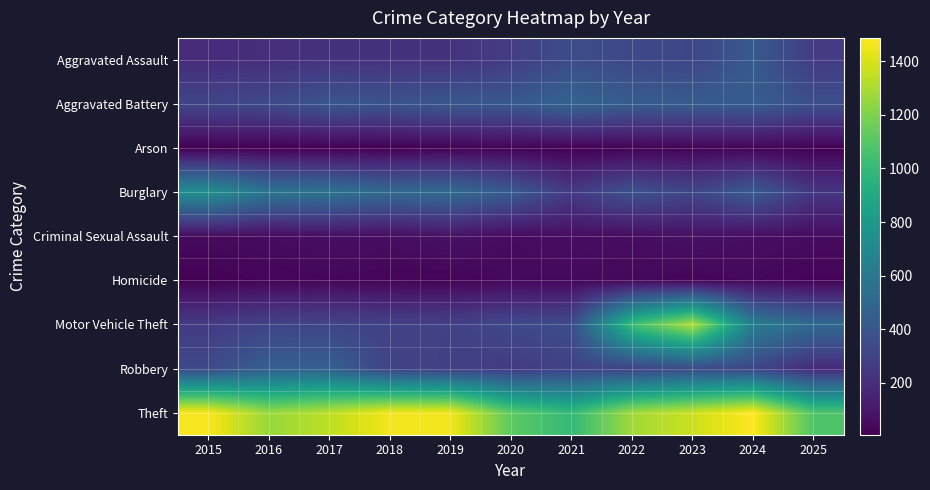

Reading left to right, extract all data points from this chart.

Aggravated Assault: 2015=194	2016=206	2017=225	2018=225	2019=223	2020=273	2021=352	2022=327	2023=318	2024=422	2025=266
Aggravated Battery: 2015=316	2016=336	2017=400	2018=389	2019=407	2020=415	2021=479	2022=439	2023=431	2024=438	2025=365
Arson: 2015=9	2016=7	2017=10	2018=7	2019=12	2020=17	2021=12	2022=12	2023=19	2024=20	2025=11
Burglary: 2015=738	2016=576	2017=562	2018=506	2019=517	2020=425	2021=261	2022=379	2023=316	2024=426	2025=241
Criminal Sexual Assault: 2015=46	2016=50	2017=62	2018=60	2019=77	2020=48	2021=62	2022=55	2023=73	2024=61	2025=52
Homicide: 2015=15	2016=26	2017=33	2018=25	2019=22	2020=41	2021=38	2022=38	2023=28	2024=36	2025=20
Motor Vehicle Theft: 2015=263	2016=304	2017=312	2018=298	2019=290	2020=333	2021=348	2022=1031	2023=1310	2024=635	2025=510
Robbery: 2015=337	2016=454	2017=460	2018=301	2019=287	2020=263	2021=300	2022=304	2023=340	2024=315	2025=184
Theft: 2015=1474	2016=1259	2017=1339	2018=1461	2019=1459	2020=1120	2021=998	2022=1279	2023=1373	2024=1487	2025=1080